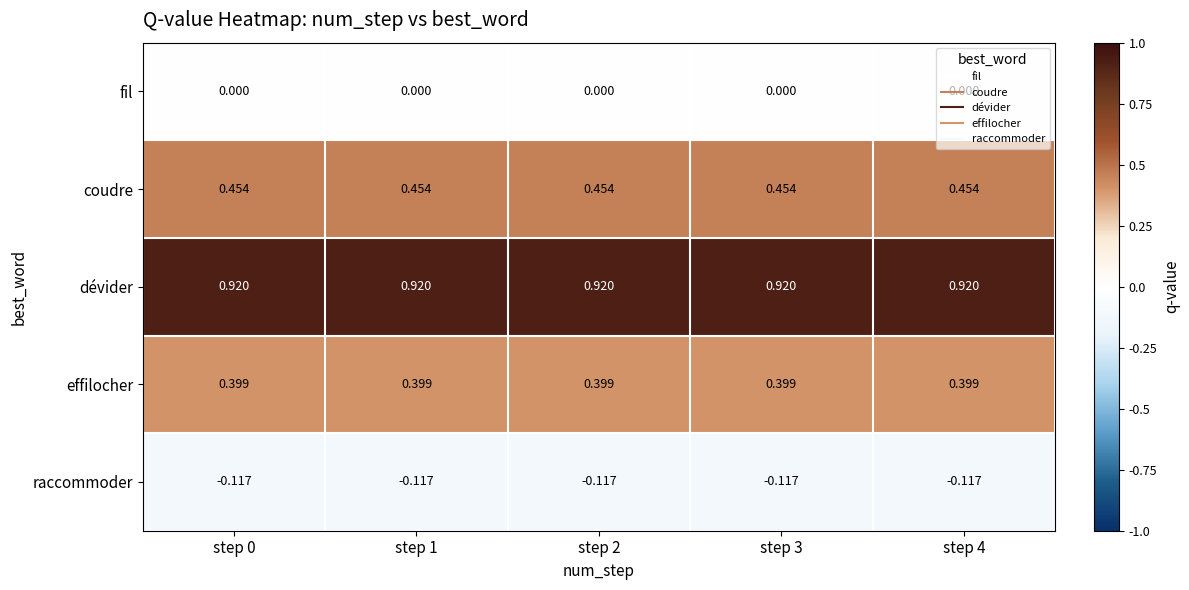

Count the number of categories in the chart.

5